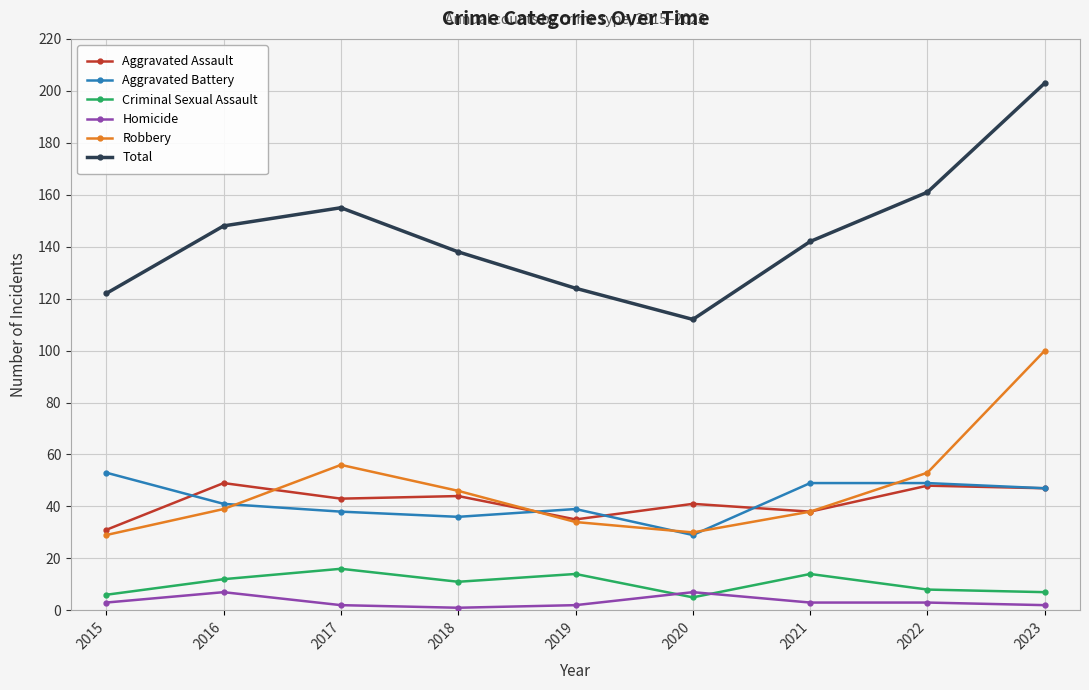

What is the sum of the Homicide values at 2023 and 2016?

9